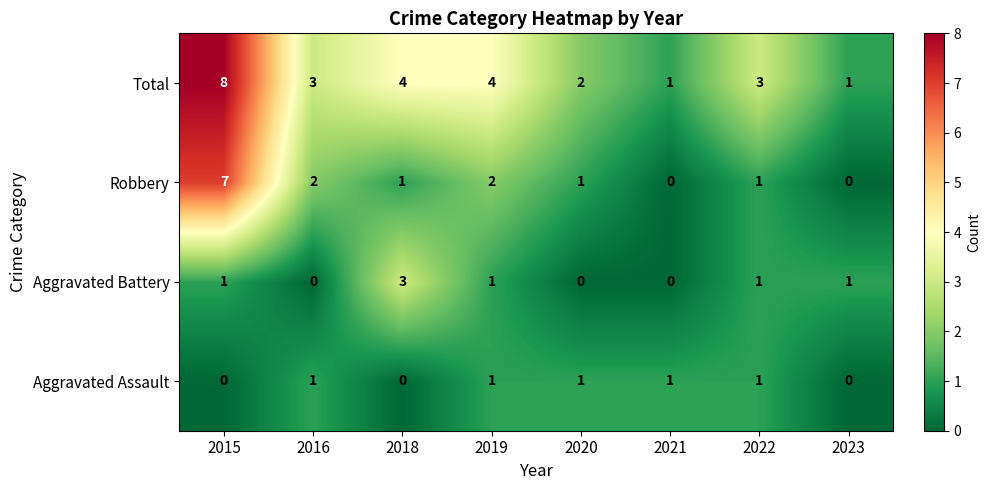

What is the total value across all series at 2021?

2